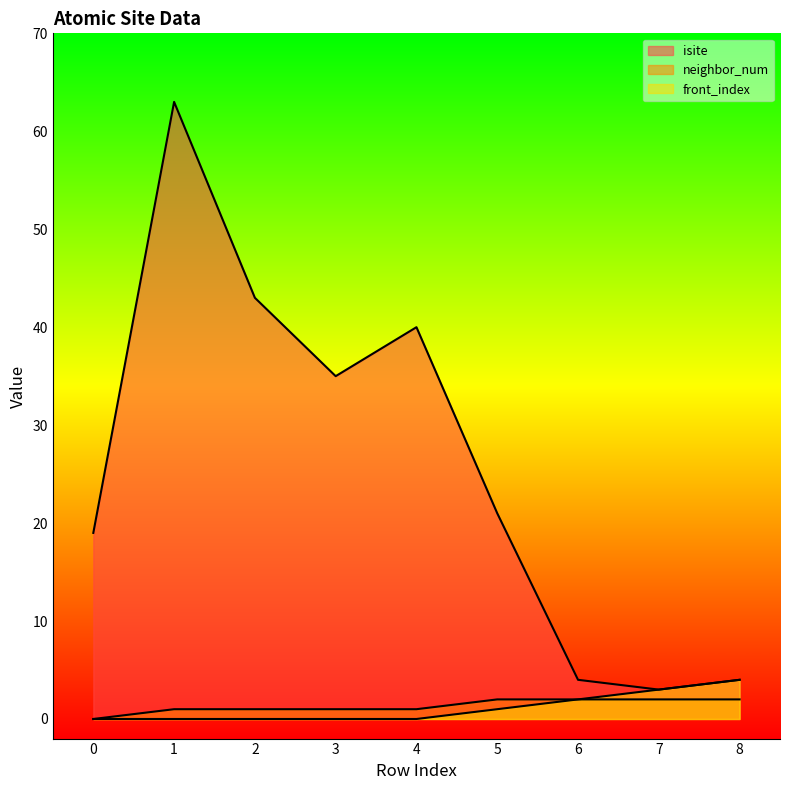

Where is the first local minimum for isite?

3